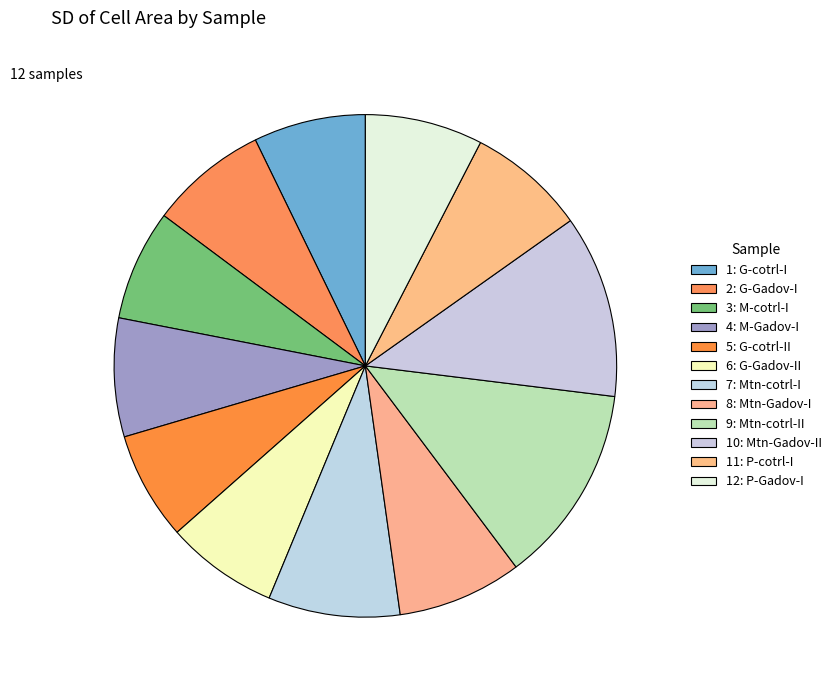

To the nearest percent, what portion does 2: G-Gadov-I represent?

8%